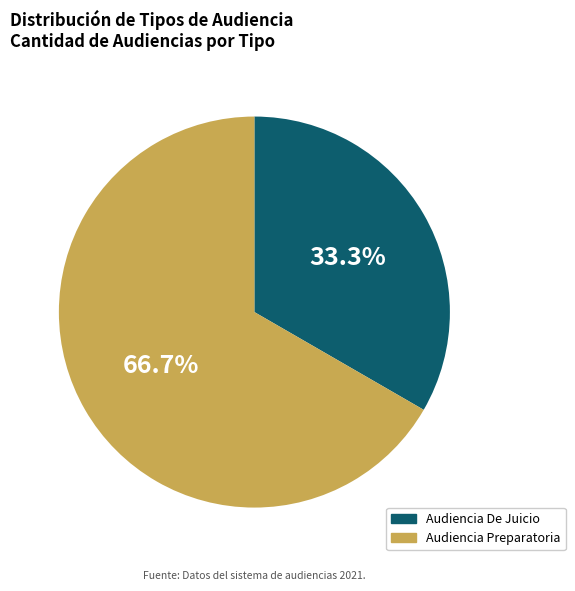

What is the ratio of the value at Audiencia De Juicio to the value at Audiencia Preparatoria?

0.5